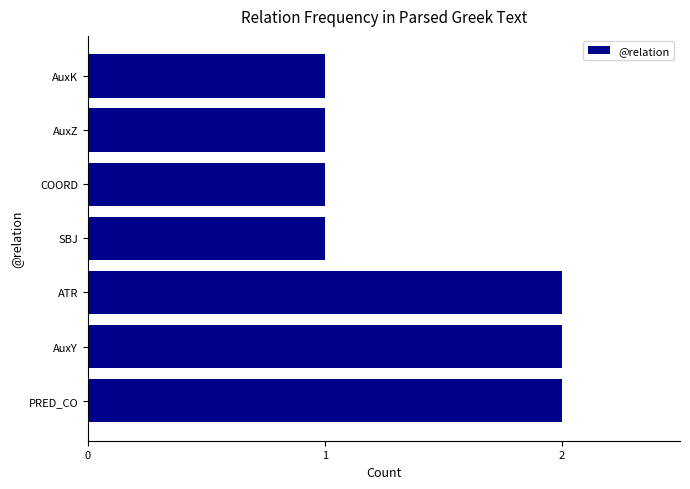

What is the ratio of the value at AuxY to the value at AuxZ?

2.0